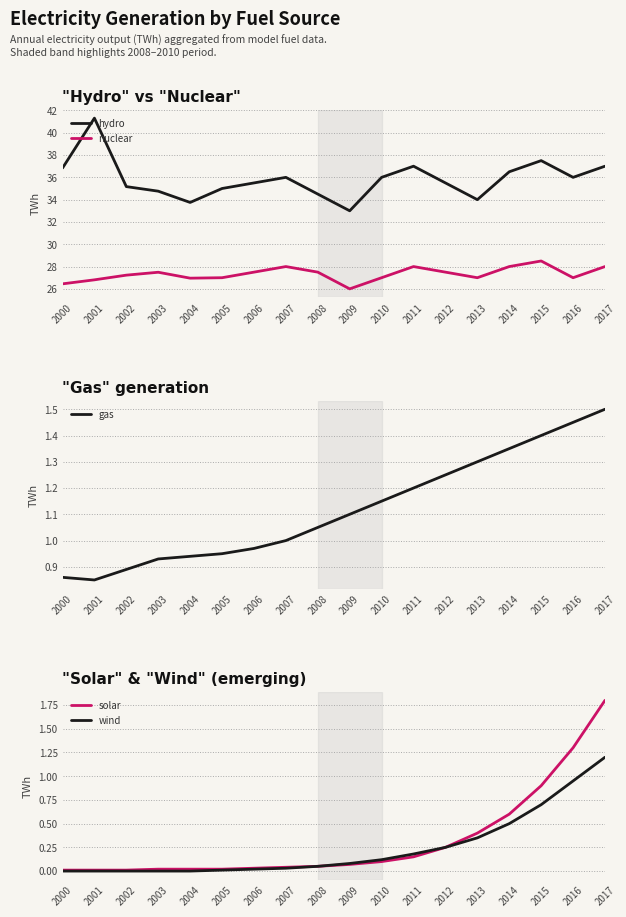

What are all the series names shown in the legend?

hydro, nuclear, gas, solar, wind